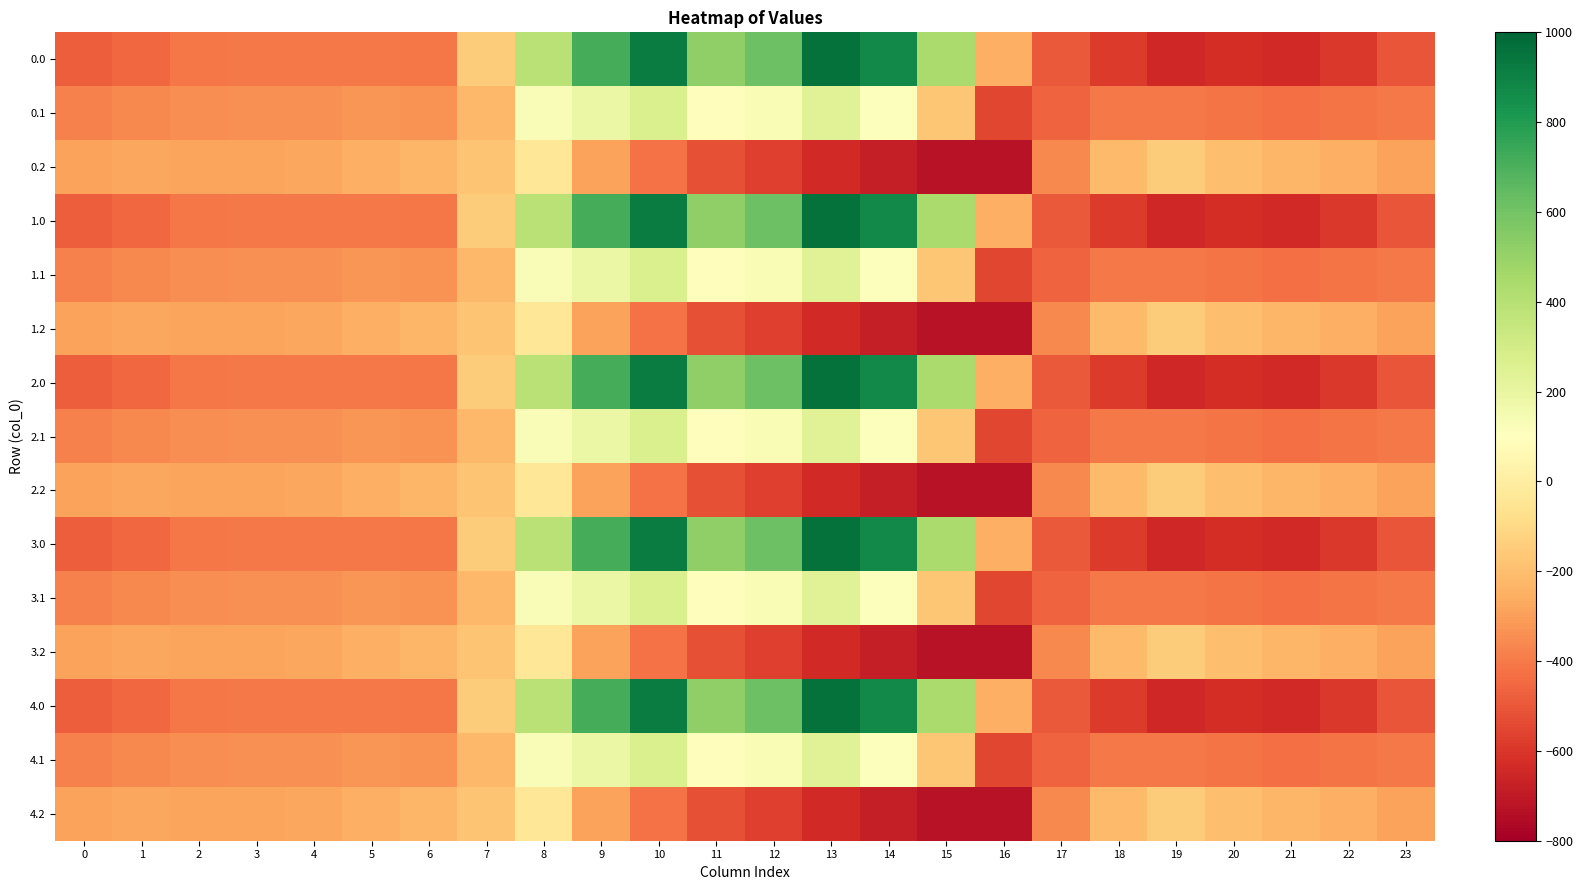

Reading left to right, list all the values displayed in this chart.

0.0: 0=-482.0	1=-449.5	2=-410.3	3=-404.4	4=-404.9	5=-403.8	6=-408.0	7=-150.1	8=395.3	9=716.9	10=916.2	11=516.0	12=619.4	13=962.7	14=870.3	15=443.0	16=-250.9	17=-494.8	18=-586.7	19=-649.2	20=-629.9	21=-638.4	22=-592.3	23=-511.3
0.1: 0=-384.6	1=-361.1	2=-347.9	3=-342.7	4=-339.6	5=-325.7	6=-332.2	7=-217.1	8=125.2	9=191.1	10=274.1	11=87.0	12=134.6	13=241.5	14=113.7	15=-173.1	16=-547.3	17=-466.6	18=-405.4	19=-400.2	20=-414.5	21=-432.4	22=-419.9	23=-399.4
0.2: 0=-287.1	1=-272.7	2=-285.5	3=-281.0	4=-274.4	5=-245.0	6=-228.8	7=-176.6	8=-35.3	9=-288.5	10=-423.5	11=-520.6	12=-571.2	13=-640.4	14=-687.4	15=-725.8	16=-726.6	17=-362.4	18=-210.0	19=-151.0	20=-199.2	21=-226.4	22=-247.4	23=-287.5
1.0: 0=-482.0	1=-449.5	2=-410.3	3=-404.4	4=-404.9	5=-403.8	6=-408.0	7=-150.1	8=395.3	9=716.9	10=916.2	11=516.0	12=619.4	13=962.7	14=870.3	15=443.0	16=-250.9	17=-494.8	18=-586.7	19=-649.2	20=-629.9	21=-638.4	22=-592.3	23=-511.3
1.1: 0=-384.6	1=-361.1	2=-347.9	3=-342.7	4=-339.6	5=-325.7	6=-332.2	7=-217.1	8=125.2	9=191.1	10=274.1	11=87.0	12=134.6	13=241.5	14=113.7	15=-173.1	16=-547.3	17=-466.6	18=-405.4	19=-400.2	20=-414.5	21=-432.4	22=-419.9	23=-399.4
1.2: 0=-287.1	1=-272.7	2=-285.5	3=-281.0	4=-274.4	5=-245.0	6=-228.8	7=-176.6	8=-35.3	9=-288.5	10=-423.5	11=-520.6	12=-571.2	13=-640.4	14=-687.4	15=-725.8	16=-726.6	17=-362.4	18=-210.0	19=-151.0	20=-199.2	21=-226.4	22=-247.4	23=-287.5
2.0: 0=-482.0	1=-449.5	2=-410.3	3=-404.4	4=-404.9	5=-403.8	6=-408.0	7=-150.1	8=395.3	9=716.9	10=916.2	11=516.0	12=619.4	13=962.7	14=870.3	15=443.0	16=-250.9	17=-494.8	18=-586.7	19=-649.2	20=-629.9	21=-638.4	22=-592.3	23=-511.3
2.1: 0=-384.6	1=-361.1	2=-347.9	3=-342.7	4=-339.6	5=-325.7	6=-332.2	7=-217.1	8=125.2	9=191.1	10=274.1	11=87.0	12=134.6	13=241.5	14=113.7	15=-173.1	16=-547.3	17=-466.6	18=-405.4	19=-400.2	20=-414.5	21=-432.4	22=-419.9	23=-399.4
2.2: 0=-287.1	1=-272.7	2=-285.5	3=-281.0	4=-274.4	5=-245.0	6=-228.8	7=-176.6	8=-35.3	9=-288.5	10=-423.5	11=-520.6	12=-571.2	13=-640.4	14=-687.4	15=-725.8	16=-726.6	17=-362.4	18=-210.0	19=-151.0	20=-199.2	21=-226.4	22=-247.4	23=-287.5
3.0: 0=-482.0	1=-449.5	2=-410.3	3=-404.4	4=-404.9	5=-403.8	6=-408.0	7=-150.1	8=395.3	9=716.9	10=916.2	11=516.0	12=619.4	13=962.7	14=870.3	15=443.0	16=-250.9	17=-494.8	18=-586.7	19=-649.2	20=-629.9	21=-638.4	22=-592.3	23=-511.3
3.1: 0=-384.6	1=-361.1	2=-347.9	3=-342.7	4=-339.6	5=-325.7	6=-332.2	7=-217.1	8=125.2	9=191.1	10=274.1	11=87.0	12=134.6	13=241.5	14=113.7	15=-173.1	16=-547.3	17=-466.6	18=-405.4	19=-400.2	20=-414.5	21=-432.4	22=-419.9	23=-399.4
3.2: 0=-287.1	1=-272.7	2=-285.5	3=-281.0	4=-274.4	5=-245.0	6=-228.8	7=-176.6	8=-35.3	9=-288.5	10=-423.5	11=-520.6	12=-571.2	13=-640.4	14=-687.4	15=-725.8	16=-726.6	17=-362.4	18=-210.0	19=-151.0	20=-199.2	21=-226.4	22=-247.4	23=-287.5
4.0: 0=-482.0	1=-449.5	2=-410.3	3=-404.4	4=-404.9	5=-403.8	6=-408.0	7=-150.1	8=395.3	9=716.9	10=916.2	11=516.0	12=619.4	13=962.7	14=870.3	15=443.0	16=-250.9	17=-494.8	18=-586.7	19=-649.2	20=-629.9	21=-638.4	22=-592.3	23=-511.3
4.1: 0=-384.6	1=-361.1	2=-347.9	3=-342.7	4=-339.6	5=-325.7	6=-332.2	7=-217.1	8=125.2	9=191.1	10=274.1	11=87.0	12=134.6	13=241.5	14=113.7	15=-173.1	16=-547.3	17=-466.6	18=-405.4	19=-400.2	20=-414.5	21=-432.4	22=-419.9	23=-399.4
4.2: 0=-287.1	1=-272.7	2=-285.5	3=-281.0	4=-274.4	5=-245.0	6=-228.8	7=-176.6	8=-35.3	9=-288.5	10=-423.5	11=-520.6	12=-571.2	13=-640.4	14=-687.4	15=-725.8	16=-726.6	17=-362.4	18=-210.0	19=-151.0	20=-199.2	21=-226.4	22=-247.4	23=-287.5